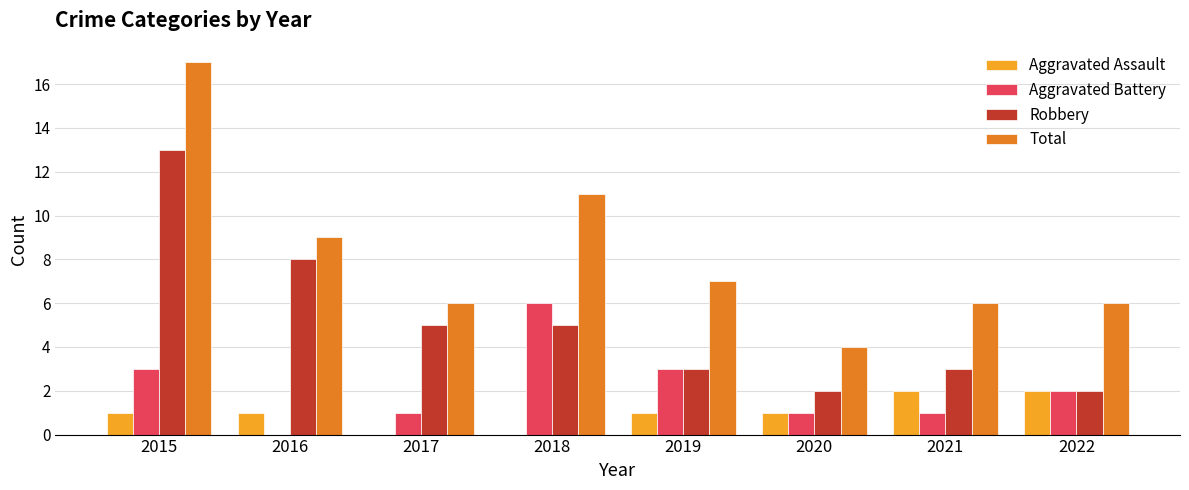

How many series are shown in this chart?

4